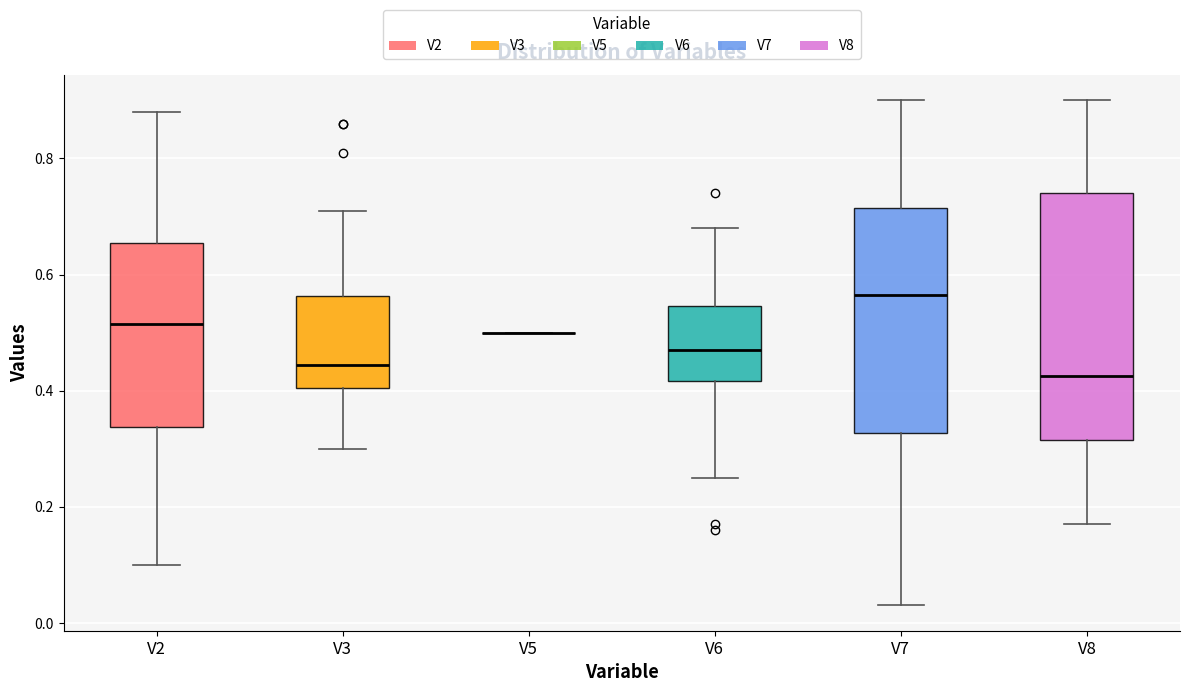

Reading left to right, transcribe this box plot: for each box, give where its median line is, the range the box spans, and where its two whiskers end, as read against the y-axis. The values are not printed on the chart, so give them approximately, as read against the axis.

V2: median 0.52, box 0.34 to 0.66, whiskers 0.10 to 0.88
V3: median 0.44, box 0.40 to 0.56, whiskers 0.30 to 0.72
V5: box collapsed to a line at 0.50, whiskers 0.50 to 0.50
V6: median 0.48, box 0.42 to 0.54, whiskers 0.26 to 0.68
V7: median 0.56, box 0.32 to 0.72, whiskers 0.04 to 0.90
V8: median 0.42, box 0.32 to 0.74, whiskers 0.18 to 0.90